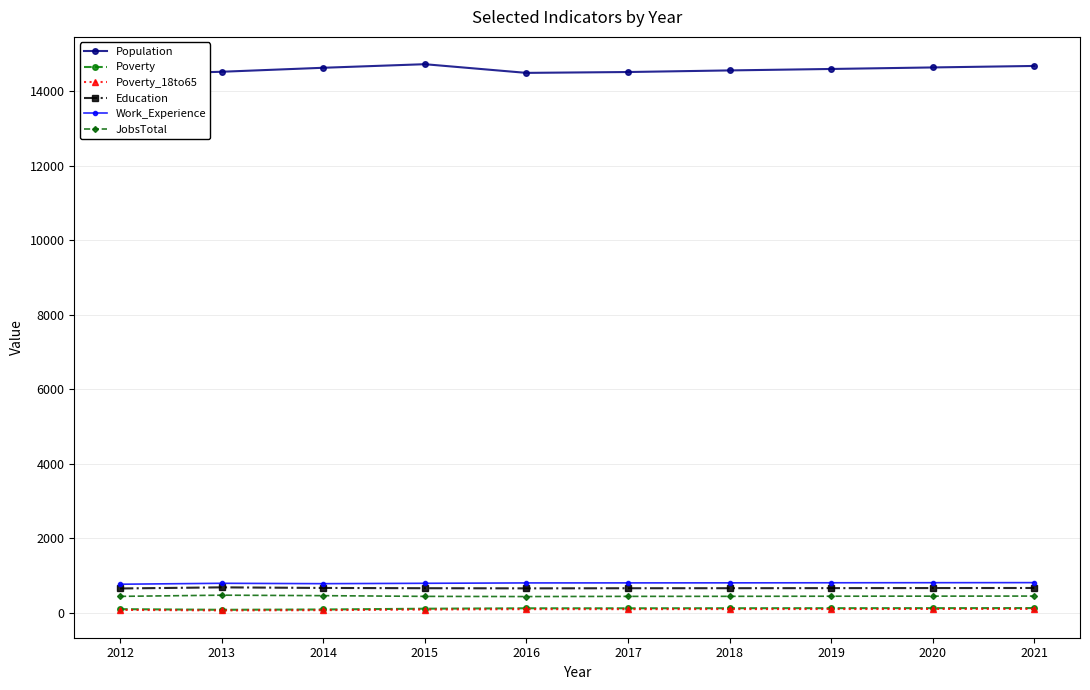

The value of Poverty at 2012 is 30. True or false?

False